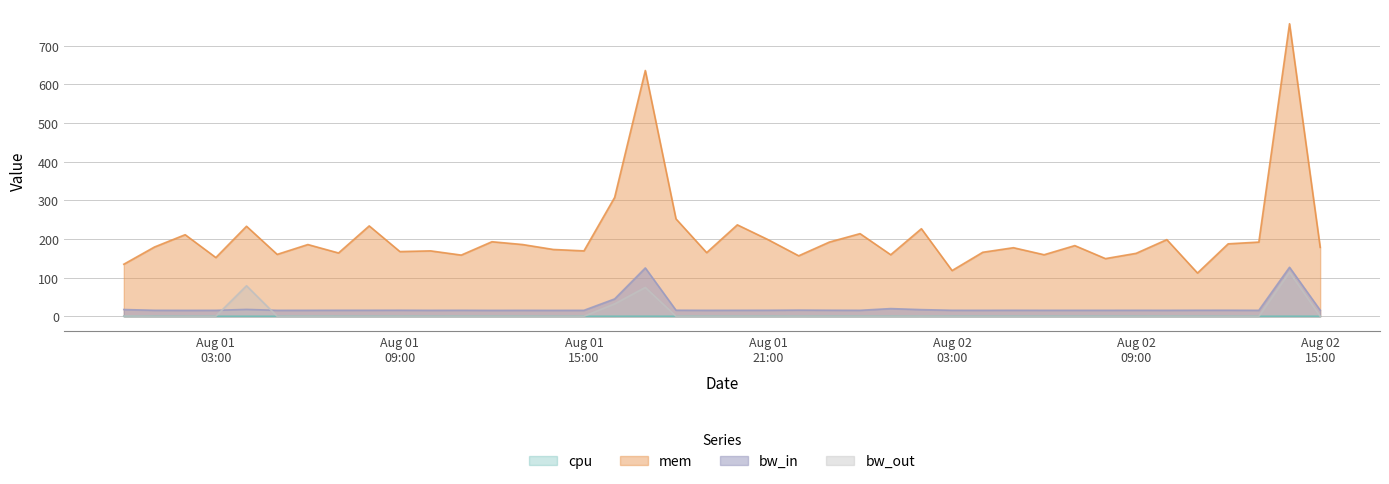

At which label does bw_out reach its peak?

2013-08-02 14:00:00